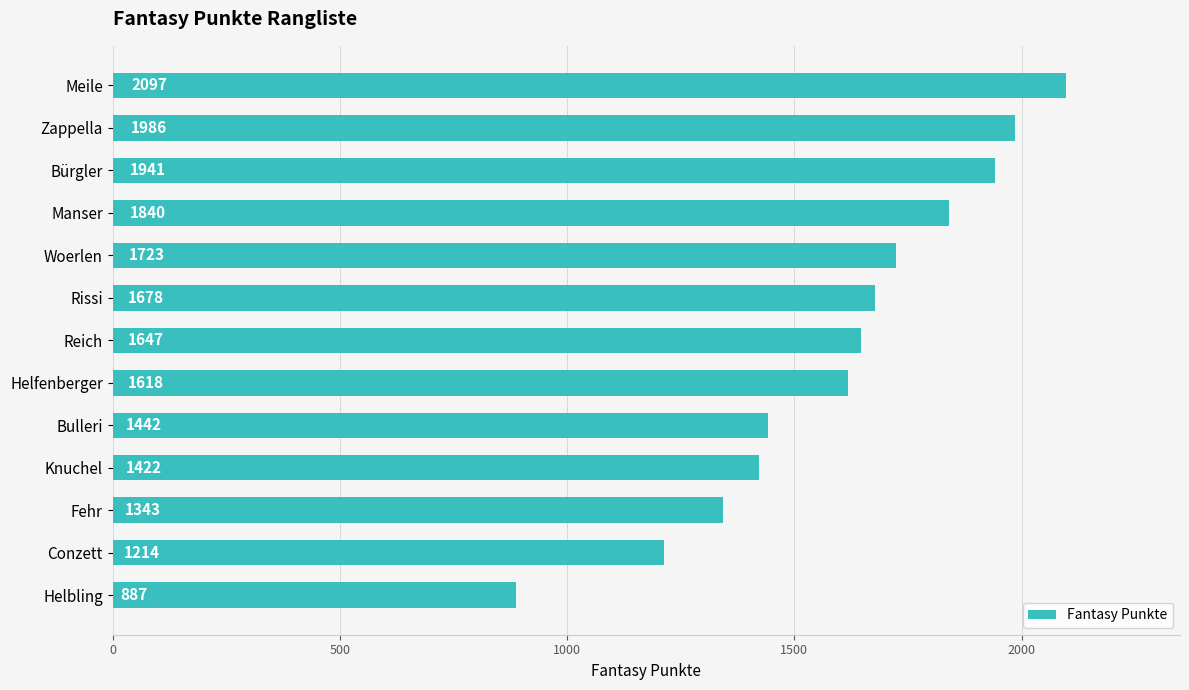

What is the difference between the second highest and second lowest values?

772